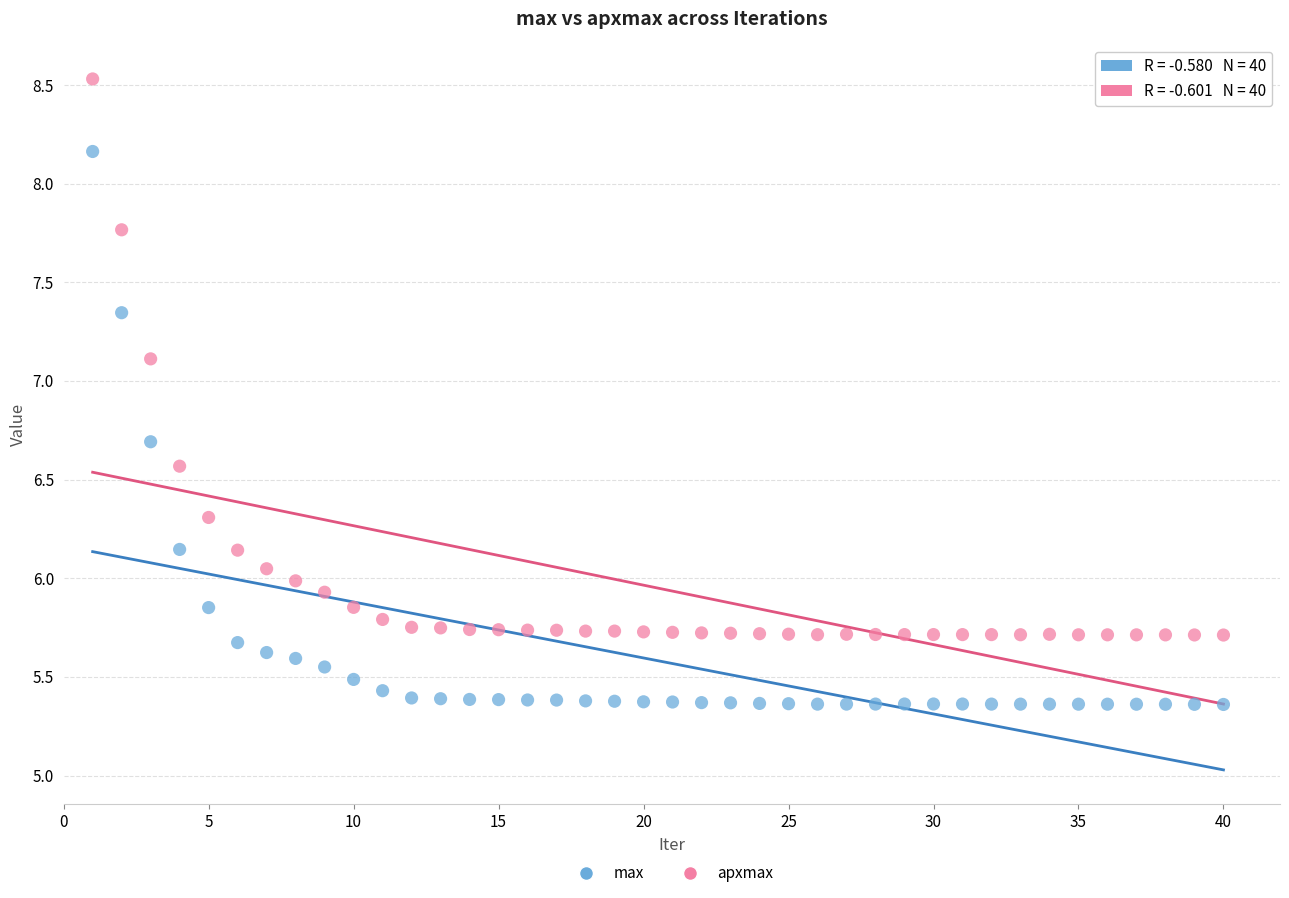

Which series contains the lowest Y value?

max